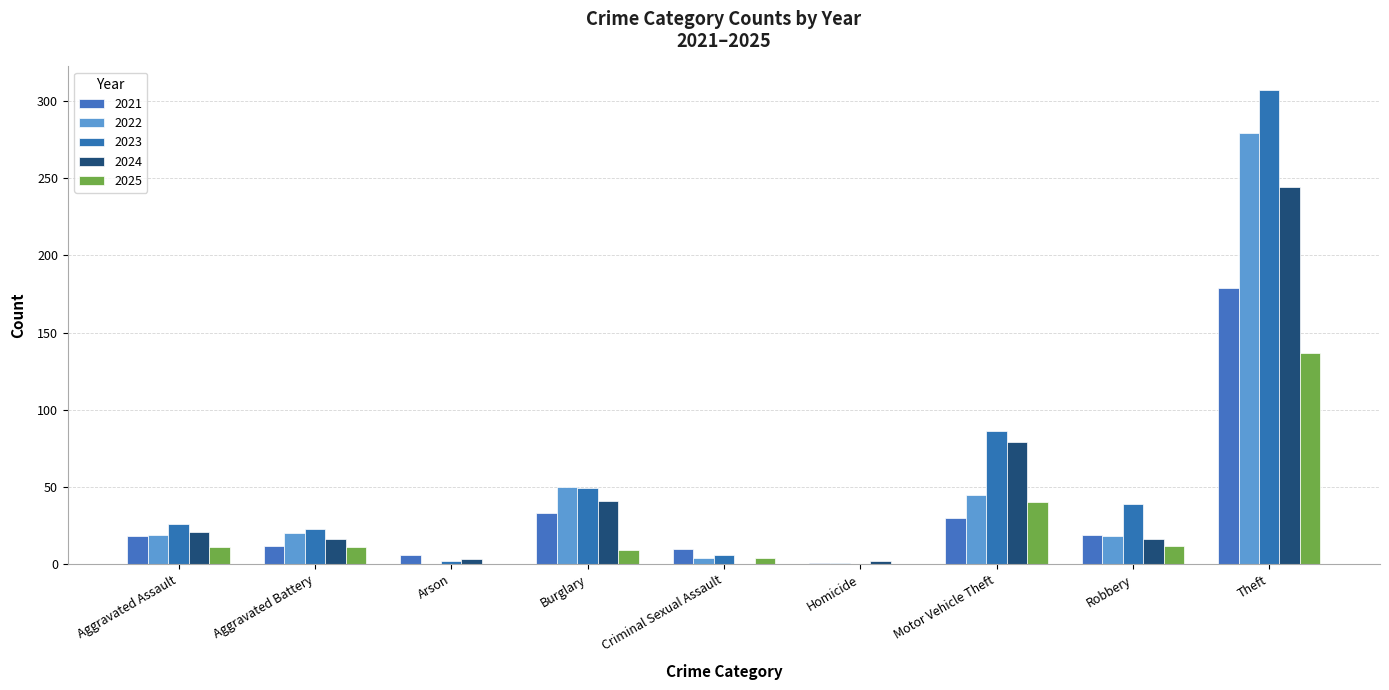

Rank the series at Criminal Sexual Assault from lowest to highest value.

2024, 2022, 2025, 2023, 2021